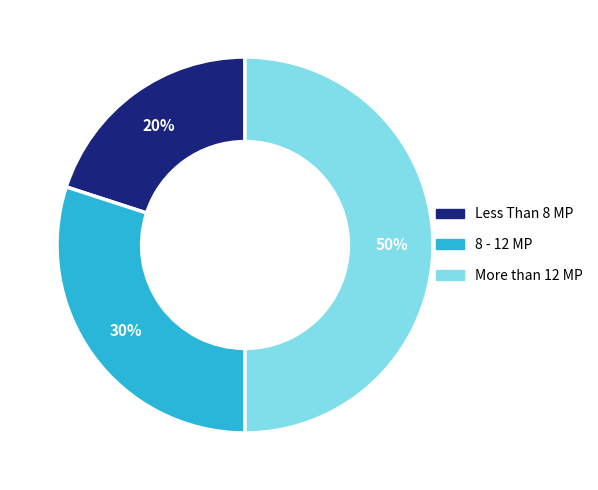

To the nearest percent, what is the difference between the largest and smallest slice percentages?

30%